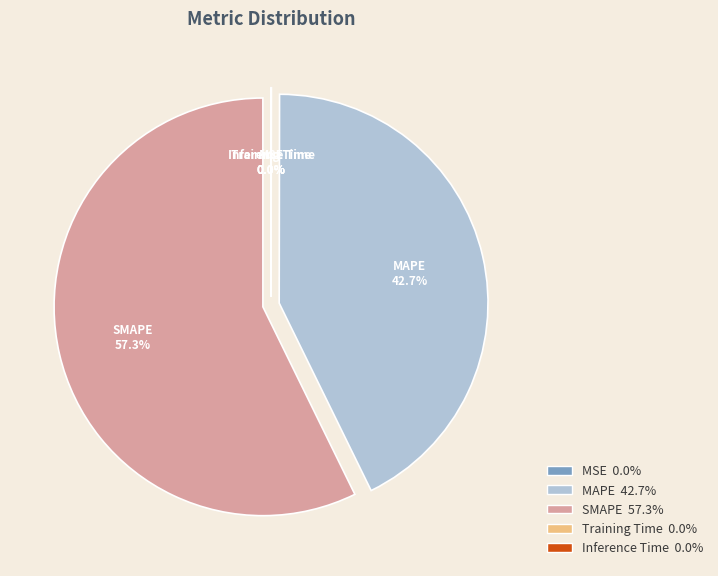

The Training Time slice represents 7% of the pie. True or false?

False